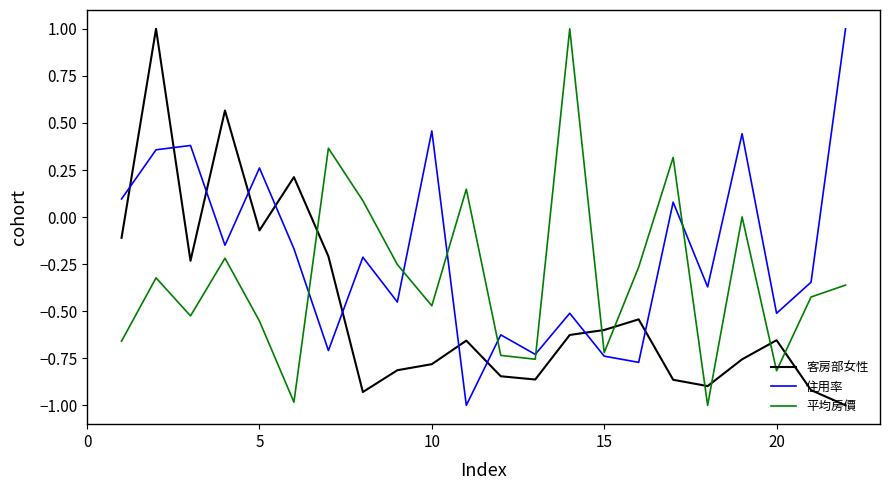

What is the sum of all 平均房價 values?

-7.1